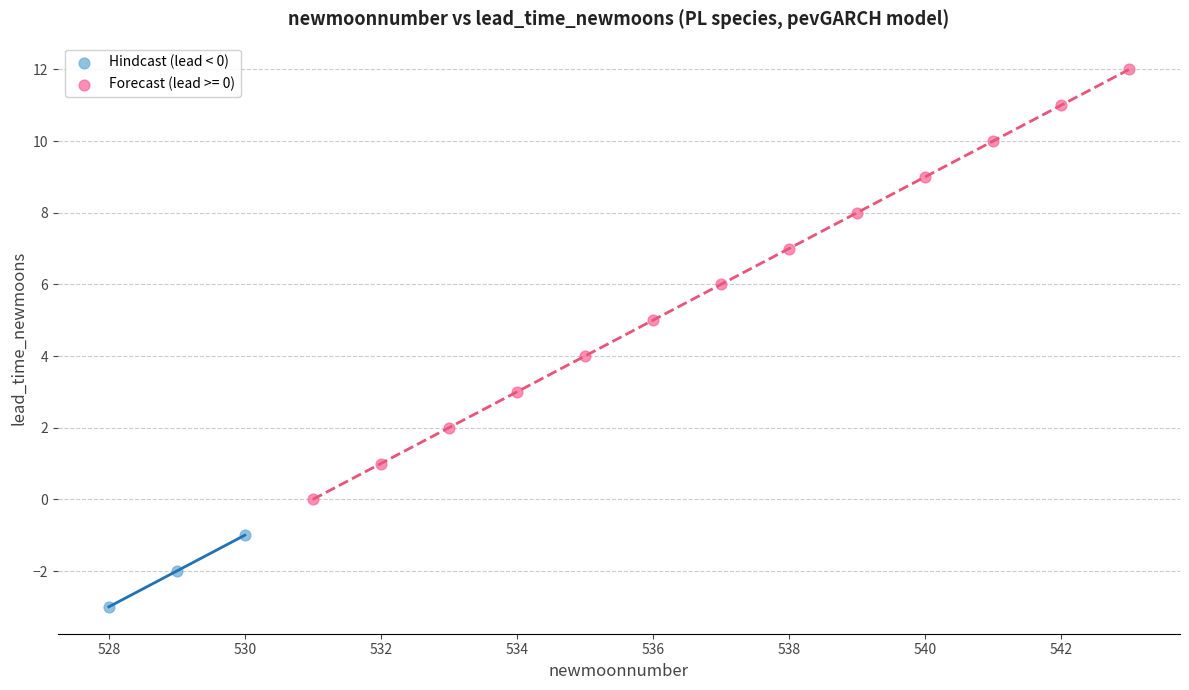

Which series has the widest spread of Y values?

Forecast (lead >= 0)